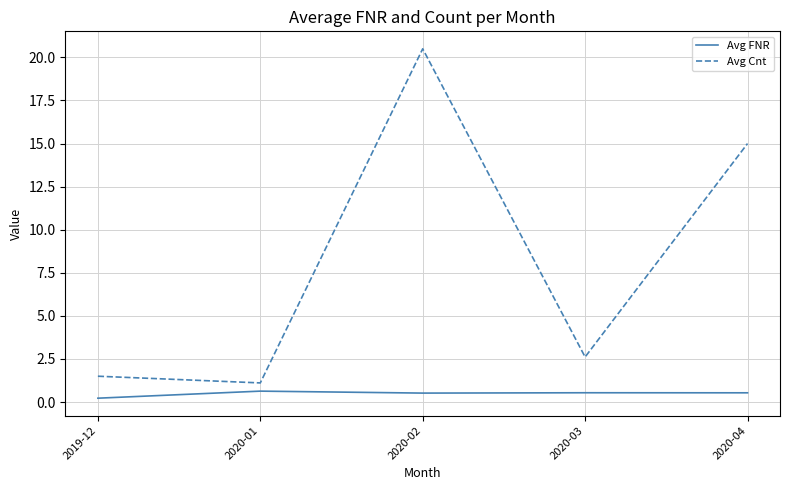

Count the number of categories in the chart.

5